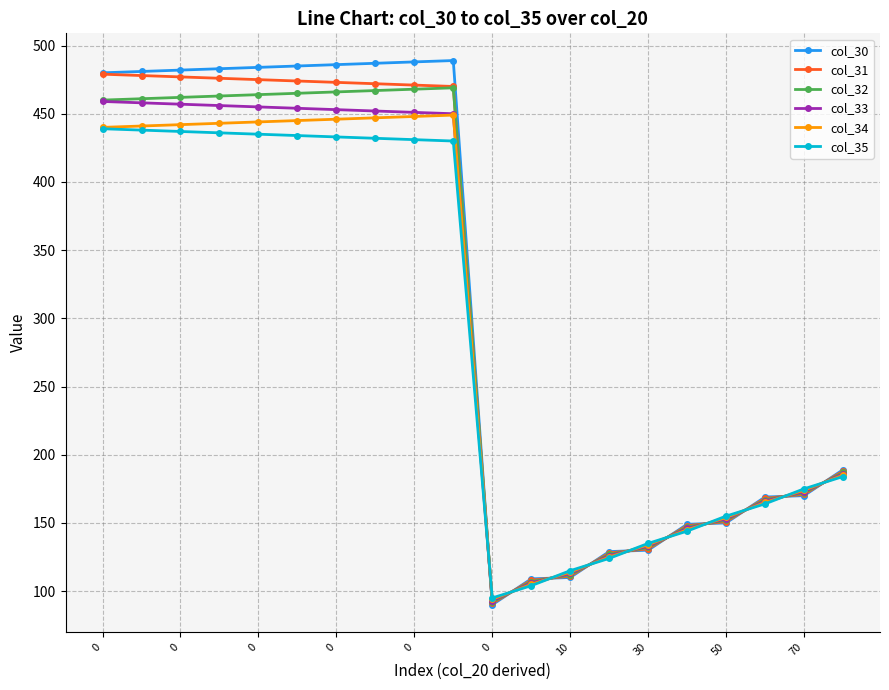

What is the maximum value for col_30?

489.0